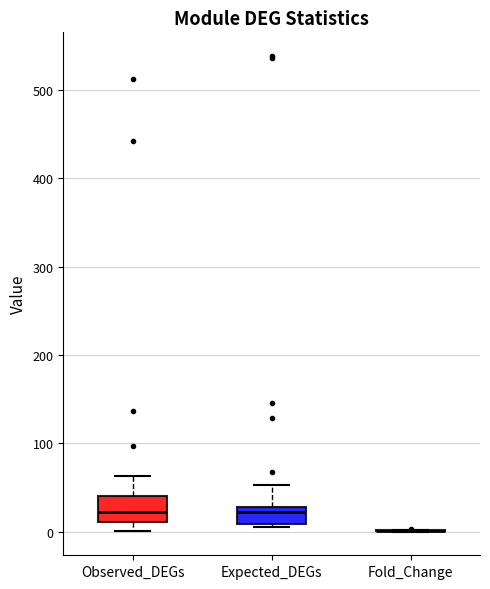

Where is the upper edge of the box for Observed_DEGs on the y-axis? The values are not printed on the chart, so give them approximately, as read against the axis.

40